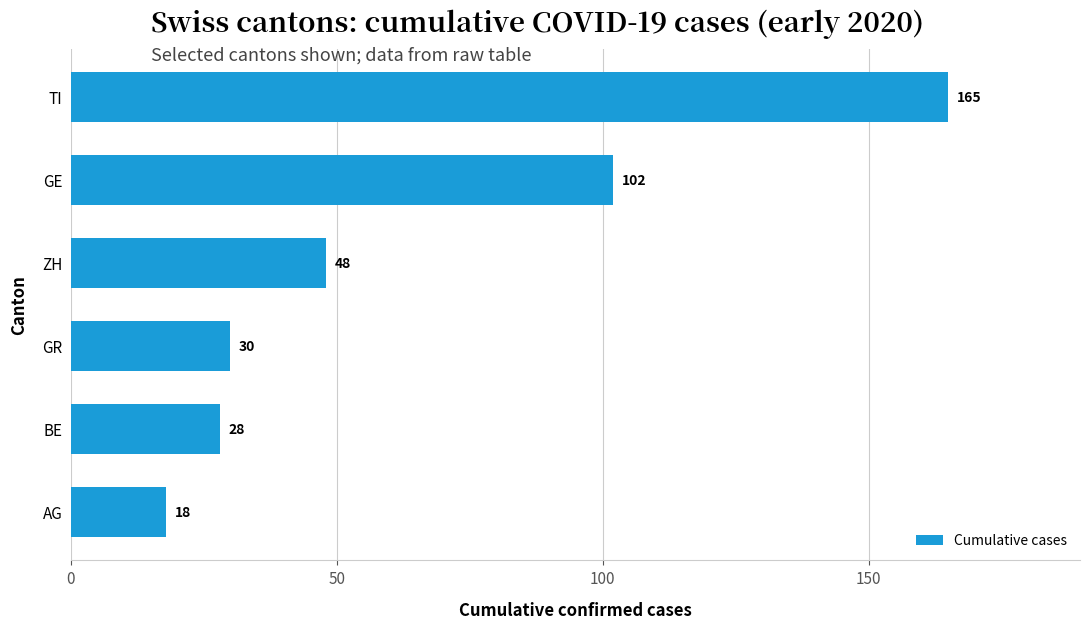

What is the label of the 5th bar from the top?

BE